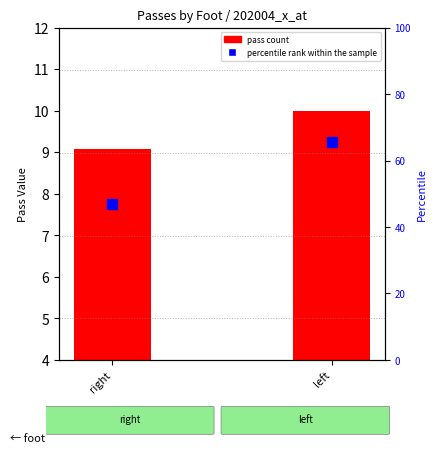

Which series has the largest total across all categories?

percentile rank within the sample